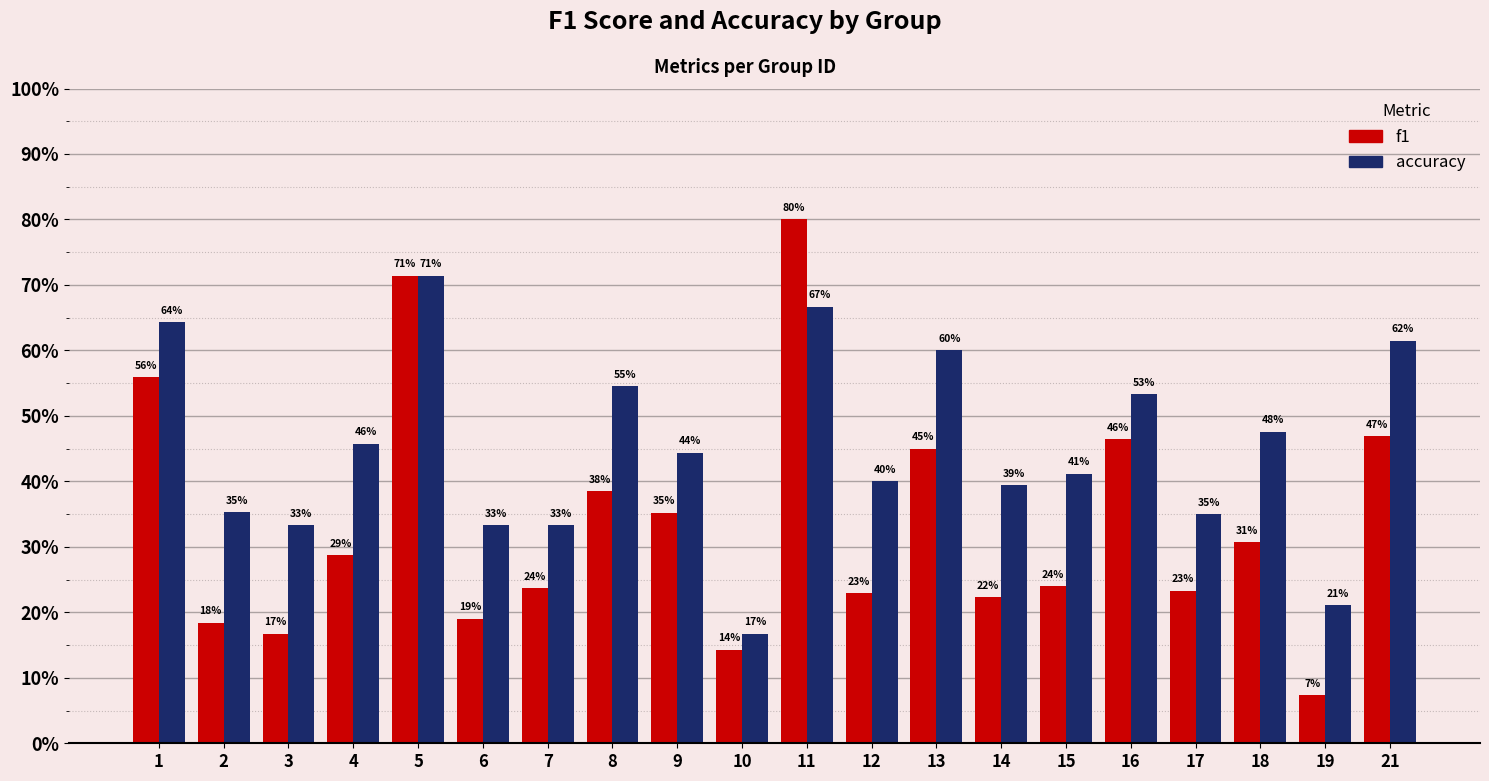

What is the spread (max minus min) of values at 13?

0.1